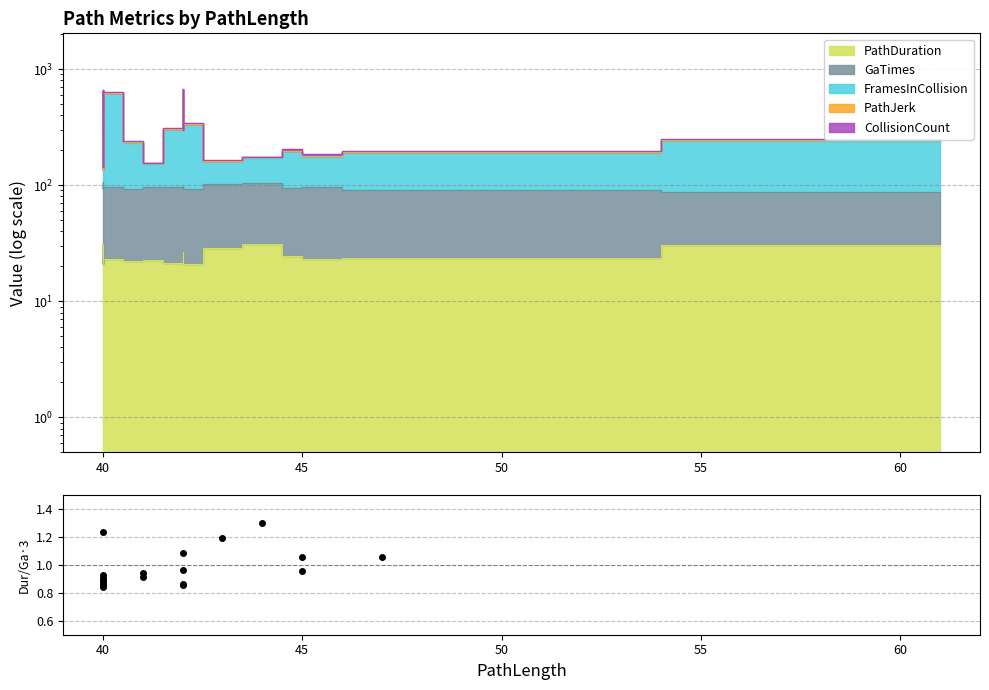

What is the difference between the second highest and second lowest values?

0.4